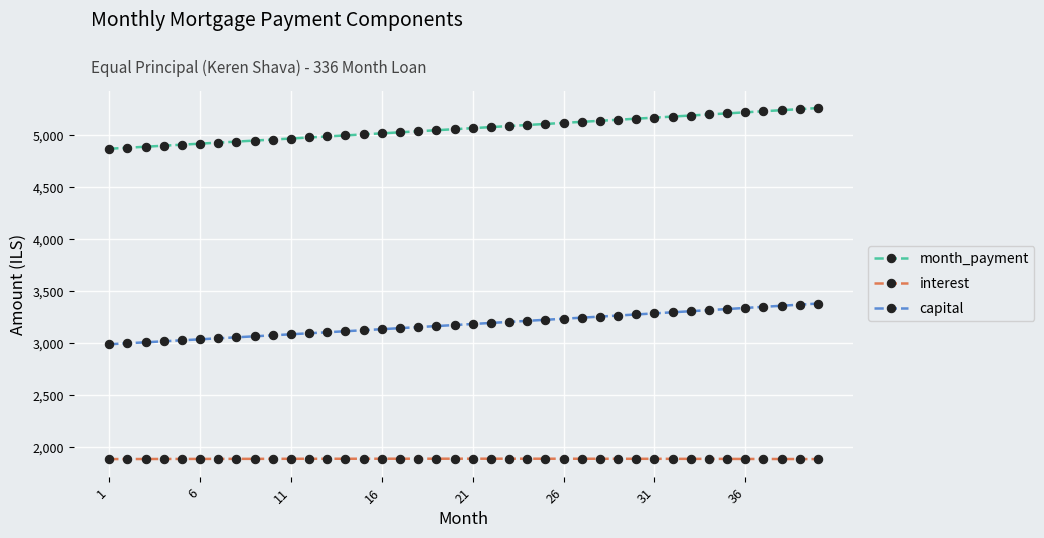

What is the average value of the interest series?

1883.2